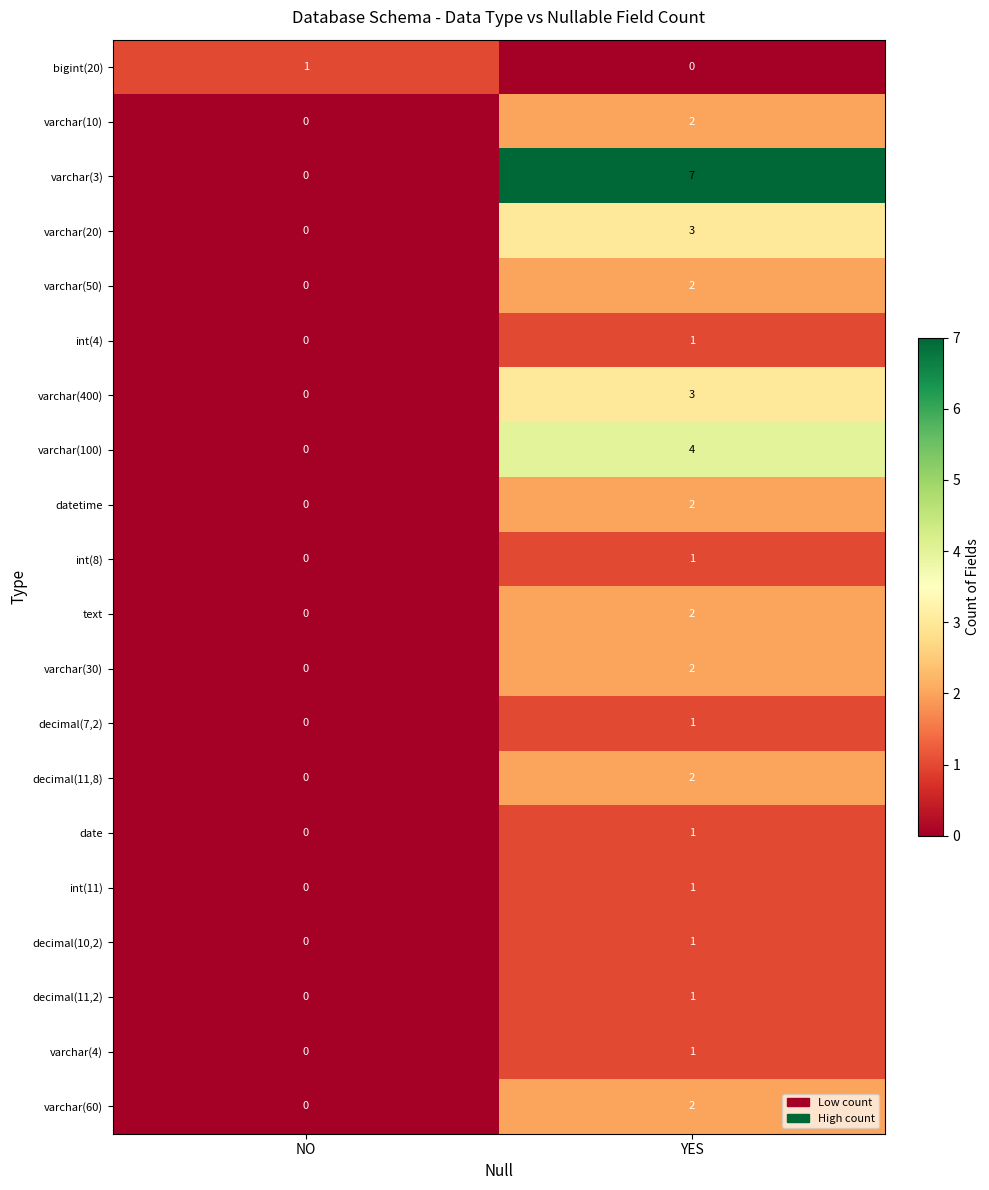

What is the difference between the maximum and minimum values in the varchar(100) series?

4